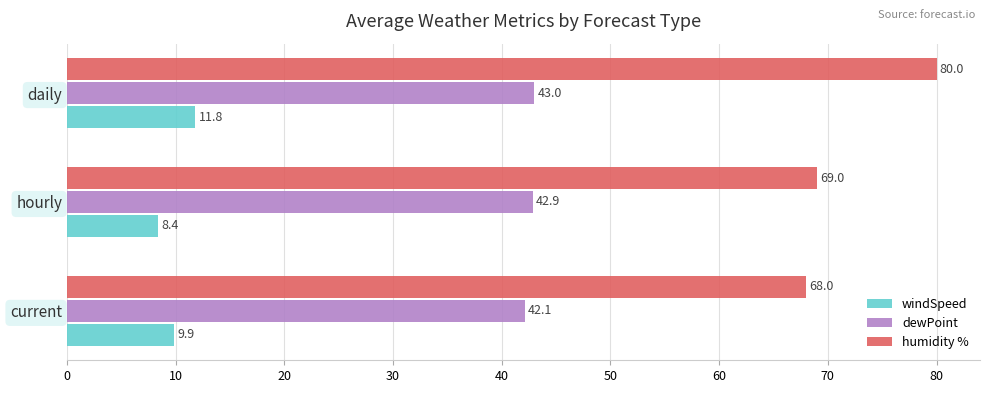

List the series in order of their peak value, lowest first.

windSpeed, dewPoint, humidity %